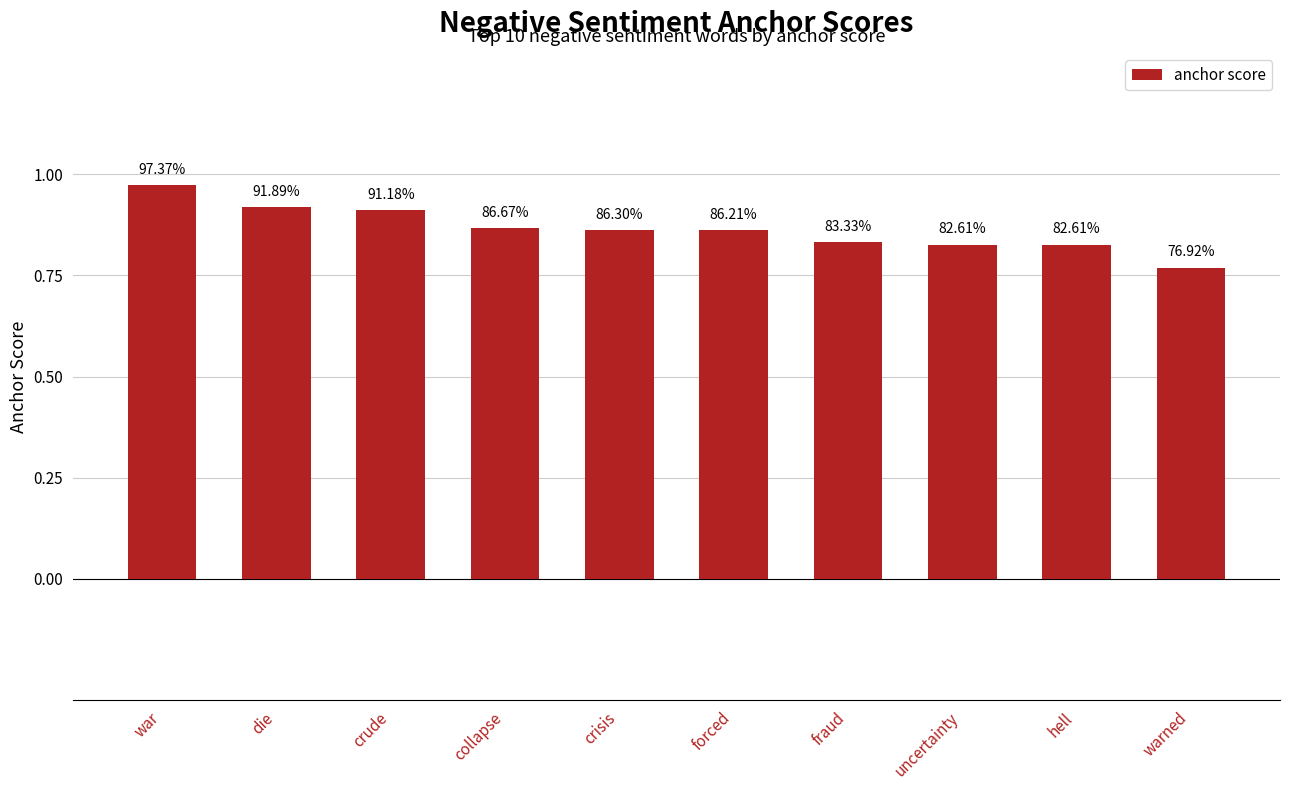

Reading right to left, list all the values displayed in this chart.

0.8	0.8	0.8	0.8	0.9	0.9	0.9	0.9	0.9	1.0